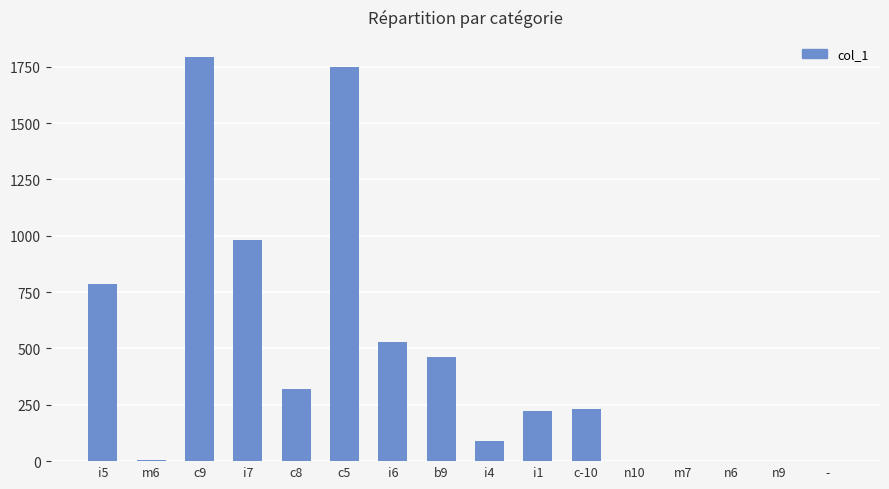

Approximately how many times larger is the value at b9 compared to i4?

5.3